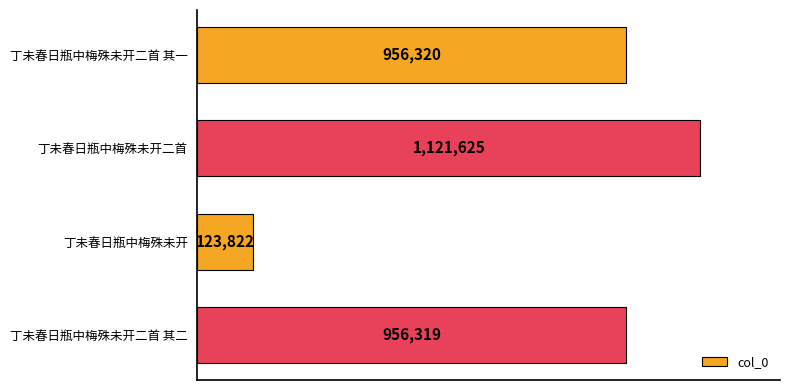

At which category does the chart reach its peak across all series?

丁未春日瓶中梅殊未开二首